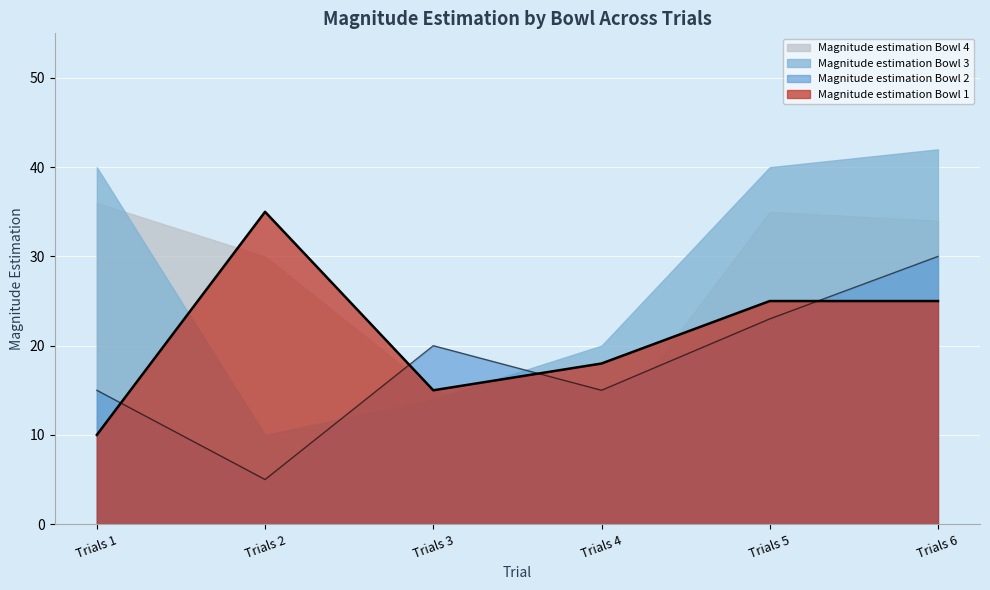

Is the value of Magnitude estimation Bowl 1 at Trials 6 greater than the value of Magnitude estimation Bowl 2 at Trials 4?

Yes